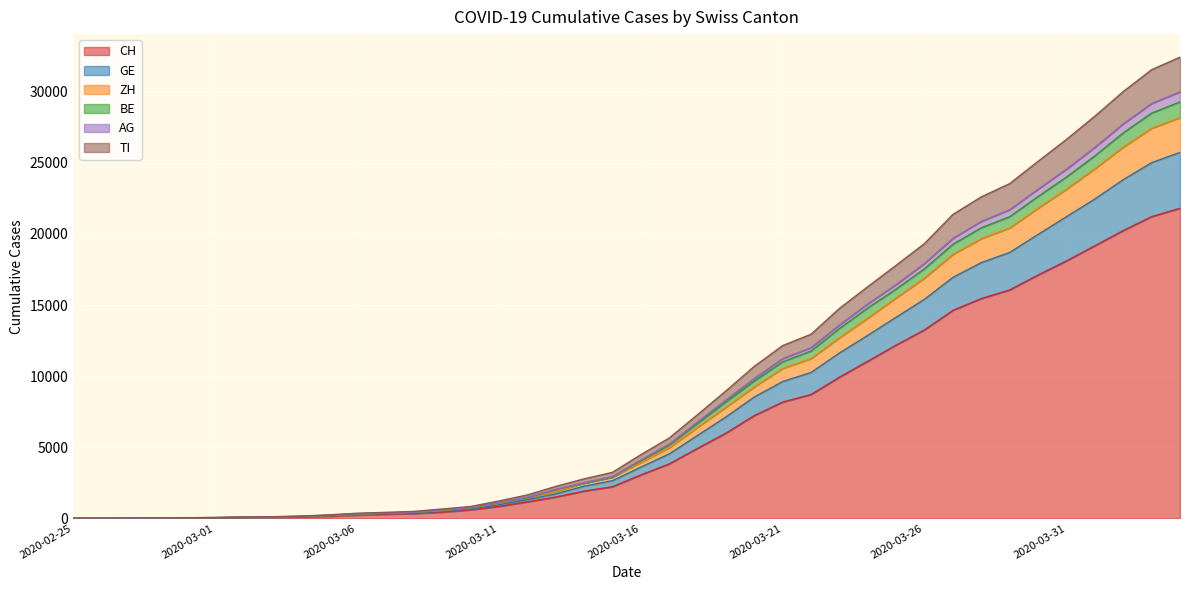

What is the value of the AG point at the 6th from the left?

51